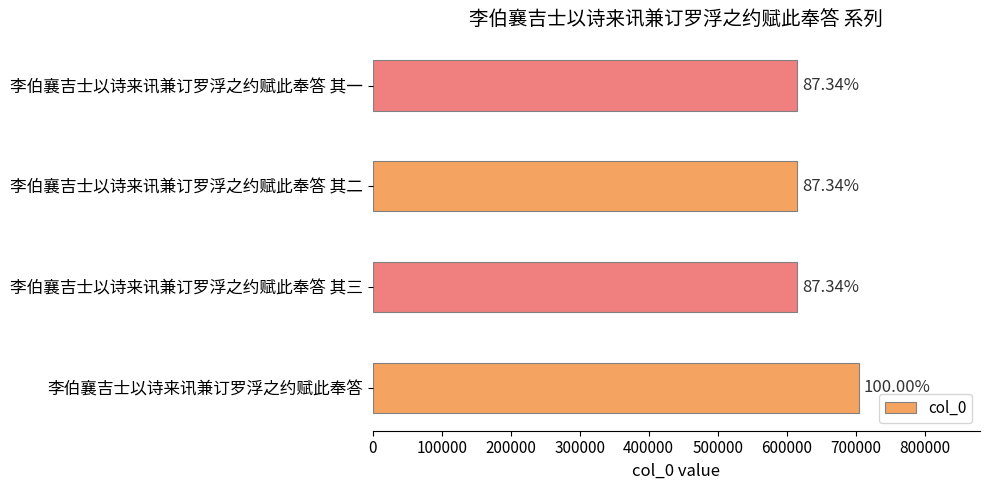

Does the chart contain any negative values?

No